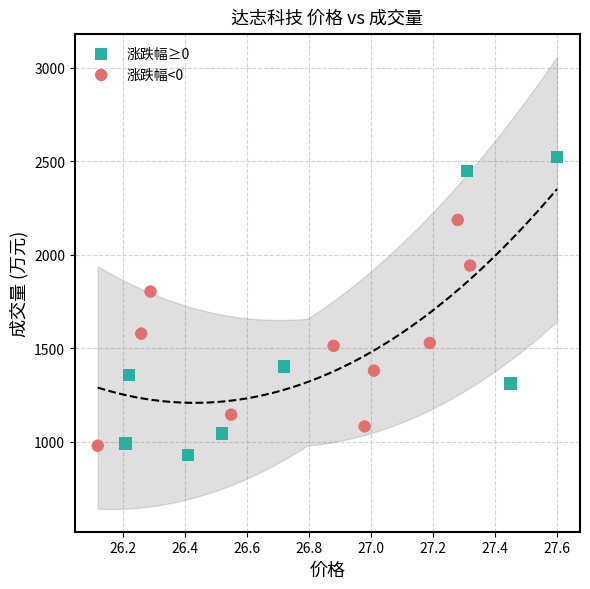

Which series has the widest spread of Y values?

涨跌幅≥0